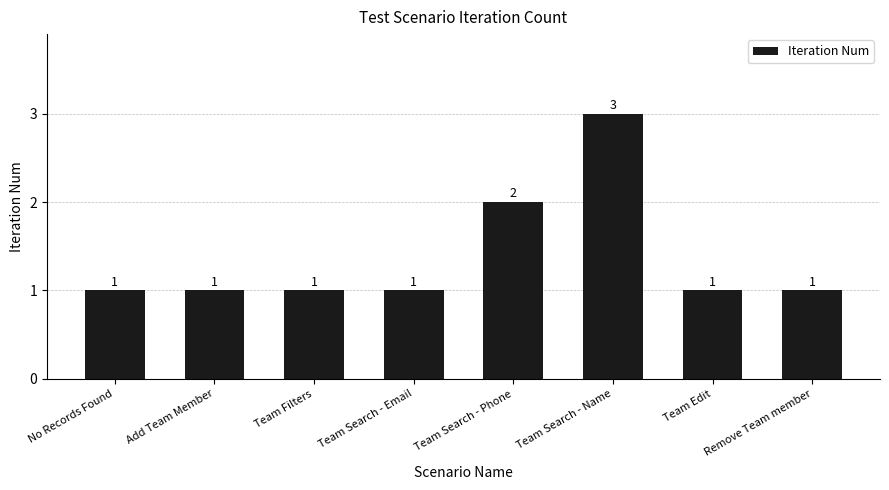

True or false: the data shows 1 at Team Filters.

True